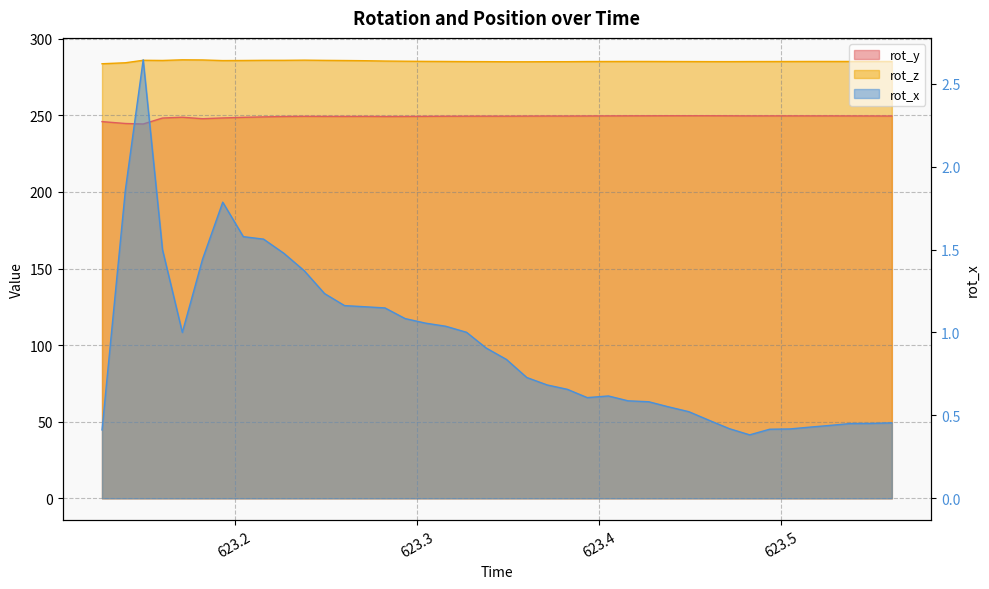

True or false: rot_y and rot_z cross at least once.

False